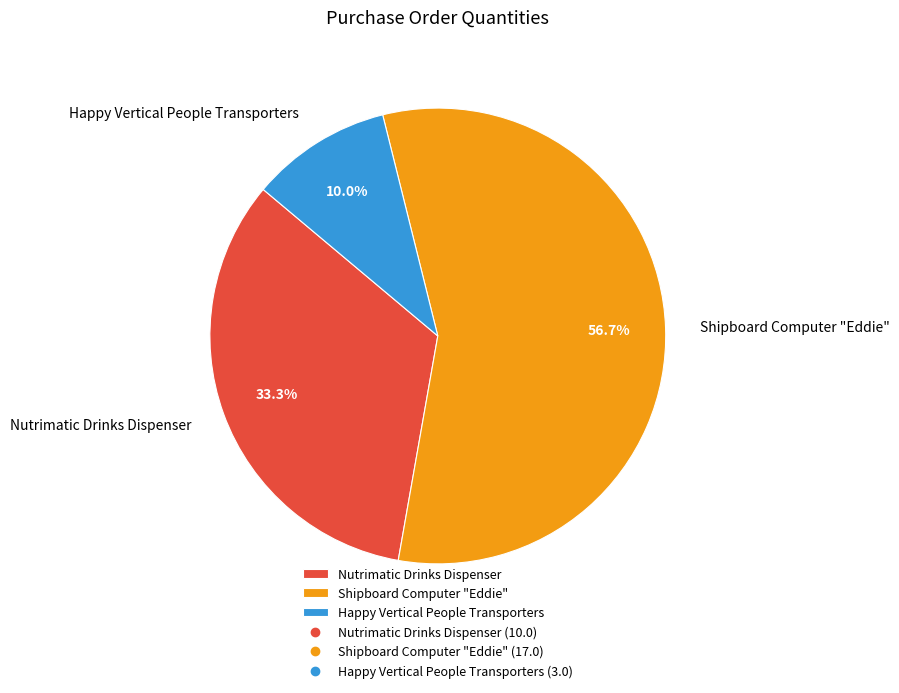

How many segments does this pie chart have?

3